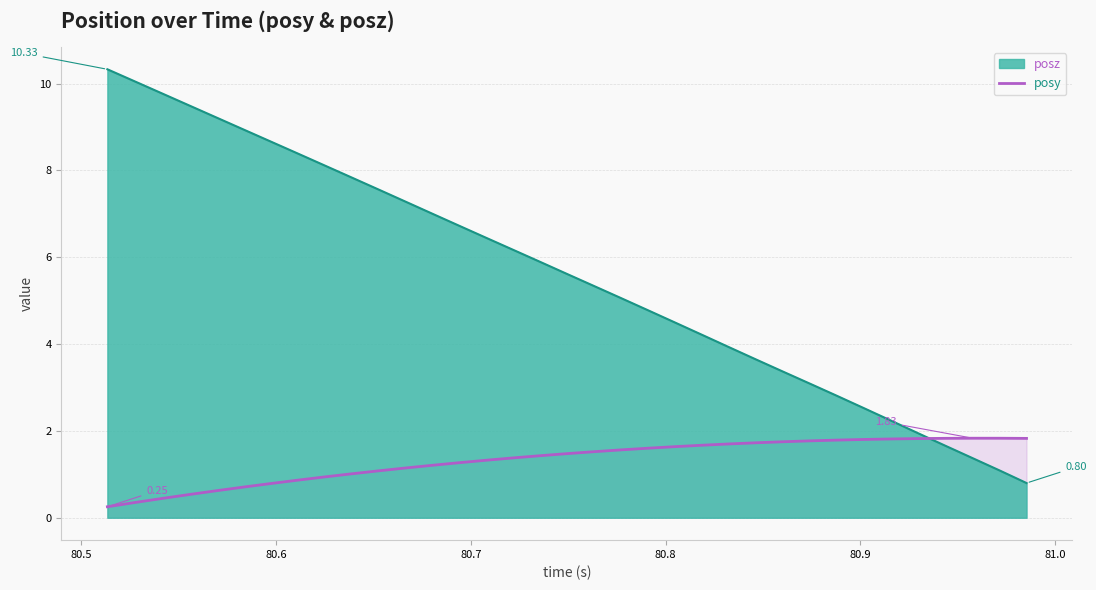

Which series has the largest total across all categories?

posz